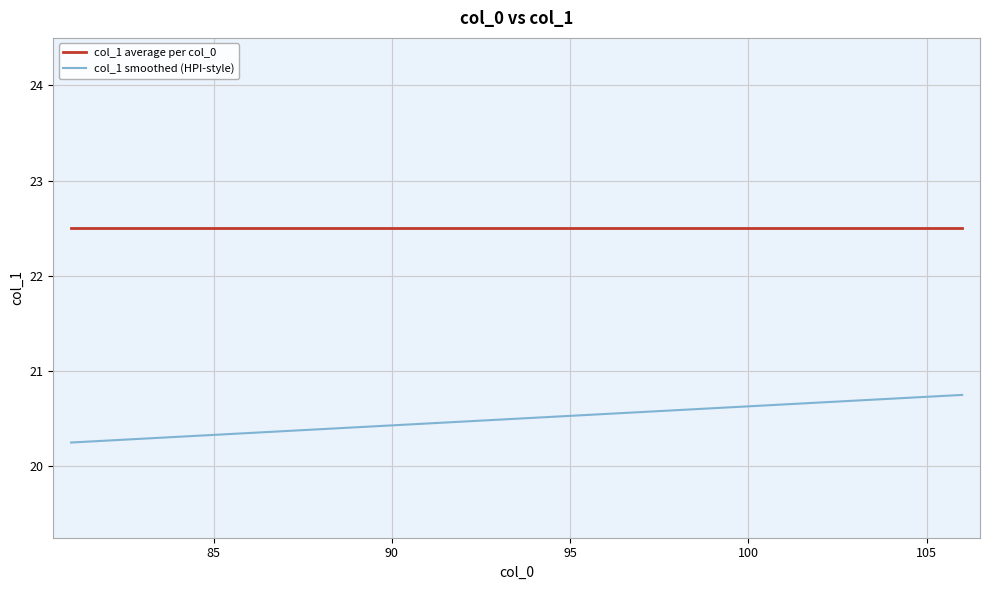

Which series has the largest range (max minus min)?

col_1 smoothed (HPI-style)